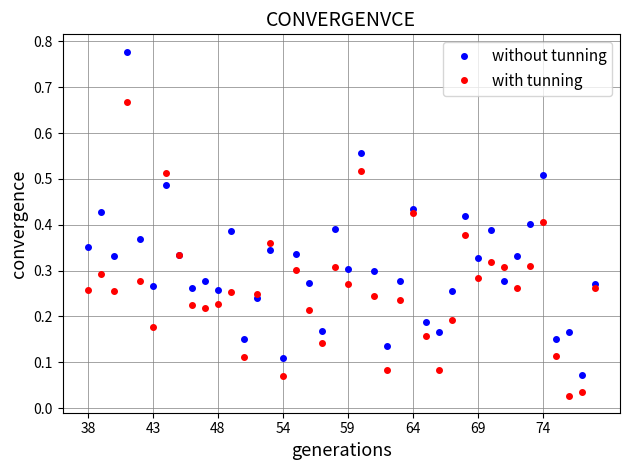

Which series has the largest range (max minus min)?

without tunning